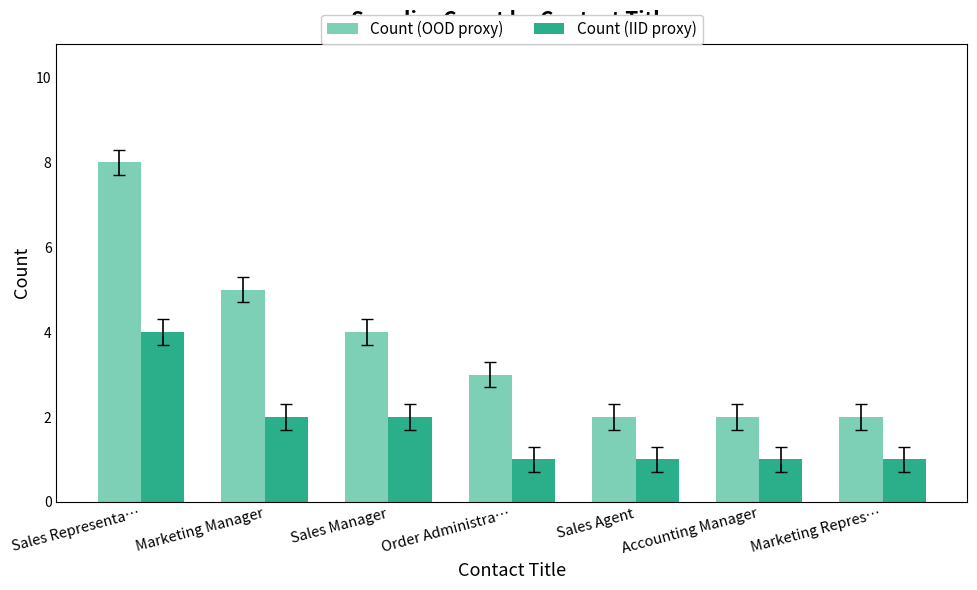

Is the value of Count (IID proxy) at Order Administra… greater than the value of Count (OOD proxy) at Marketing Repres…?

No